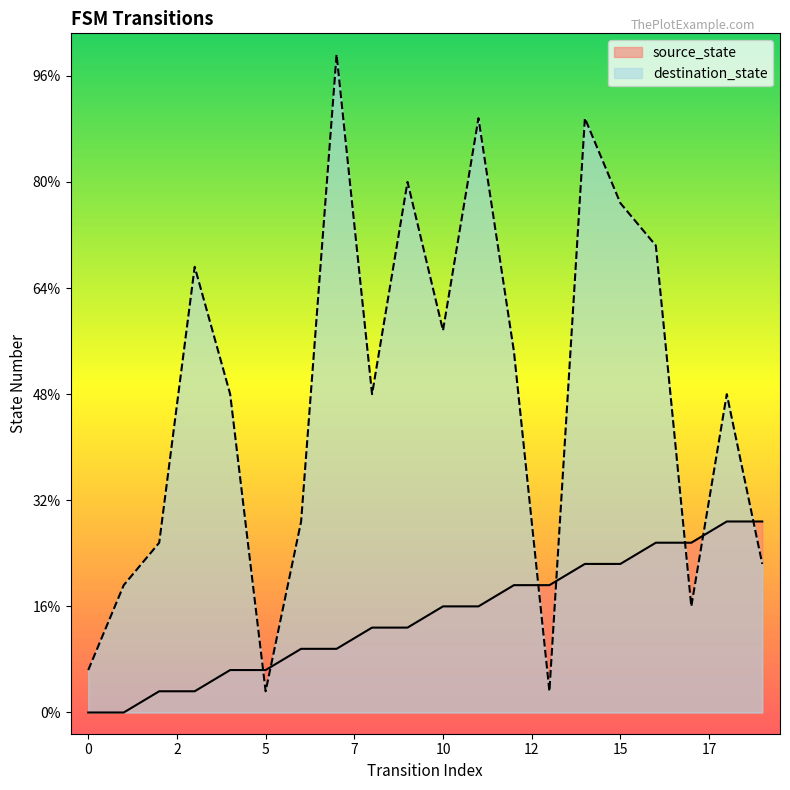

Rank the series by their maximum value, from highest to lowest.

destination_state, source_state